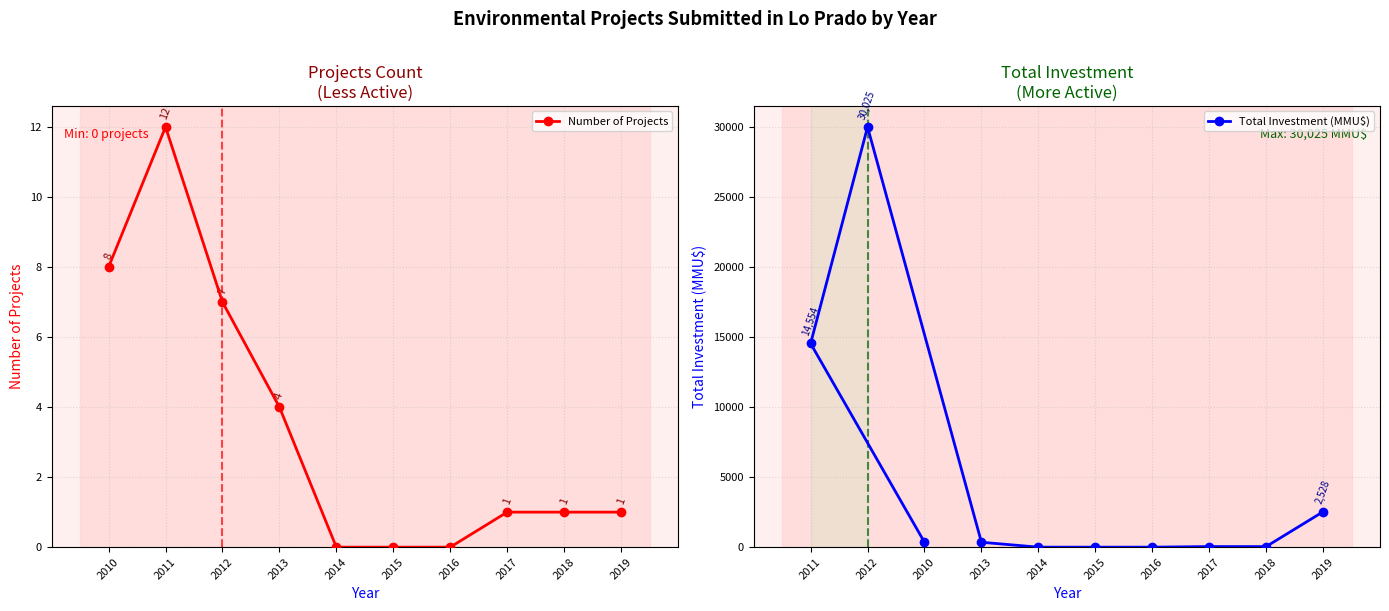

What is the total value across all series at 2017?

43